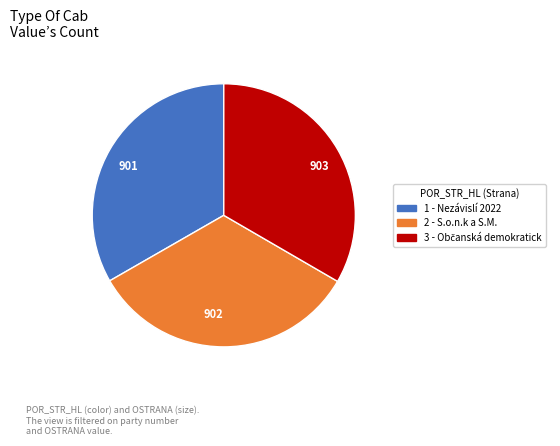

Is it true that 903 is 33% of the pie?

True